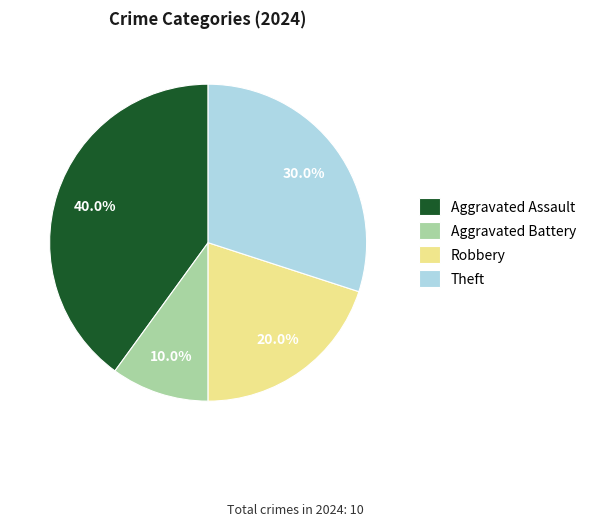

Rank the categories by value from highest to lowest.

Aggravated Assault, Theft, Robbery, Aggravated Battery